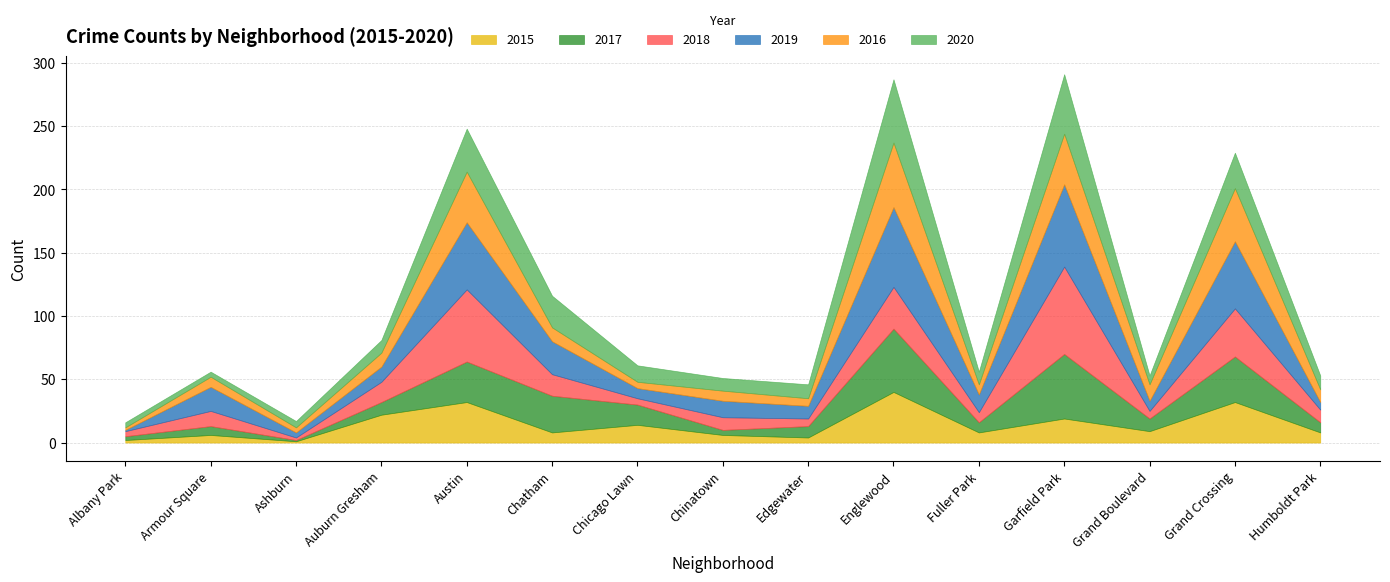

Is it true that 2018 equals 3 at Humboldt Park?

False